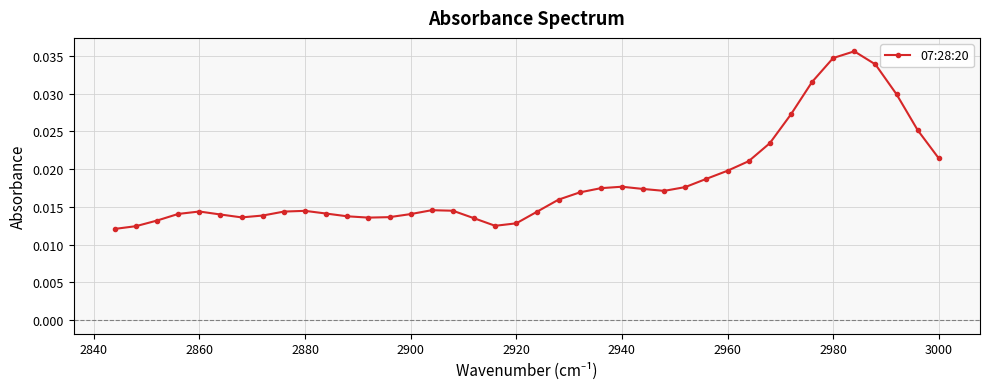

Is this an area chart (filled region under the line)?

No